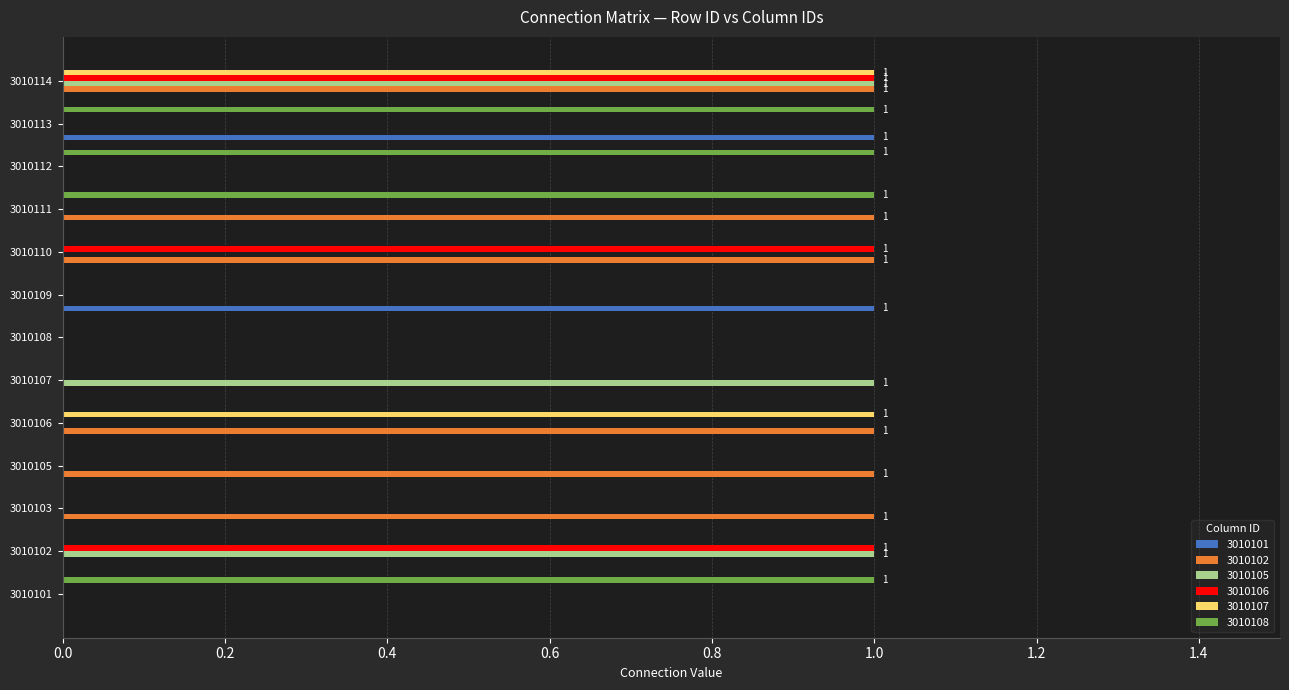

At which category is the sum across all series the highest?

3010114